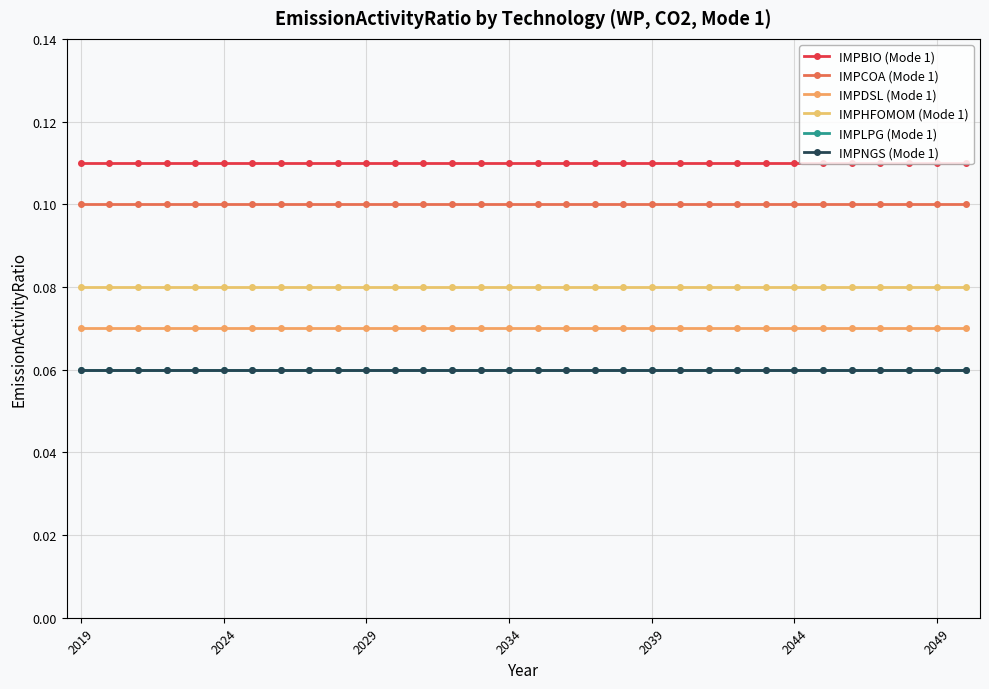

Which series has the widest spread of values?

IMPBIO (Mode 1)